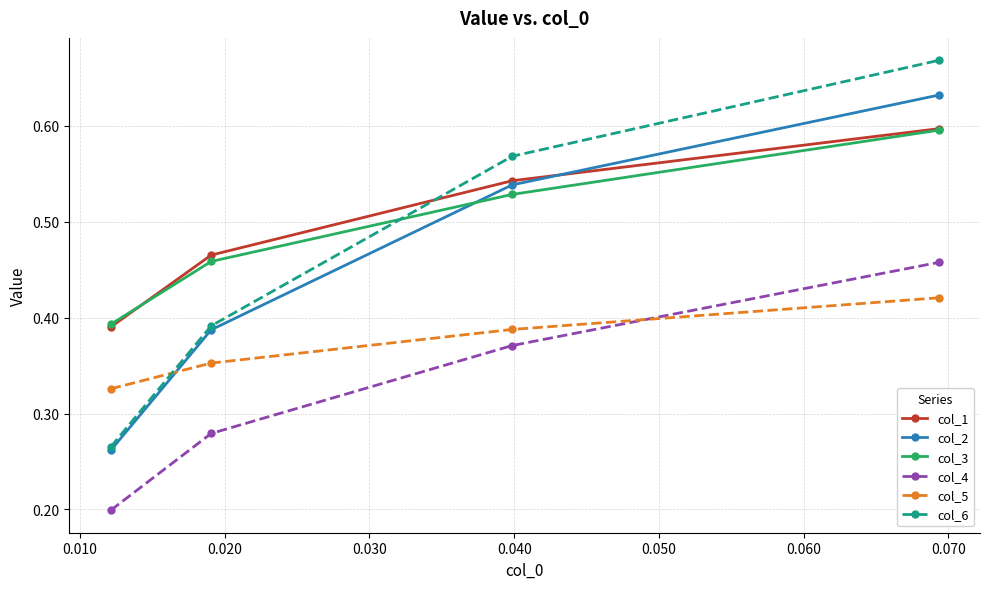

Which series has the largest range (max minus min)?

col_6